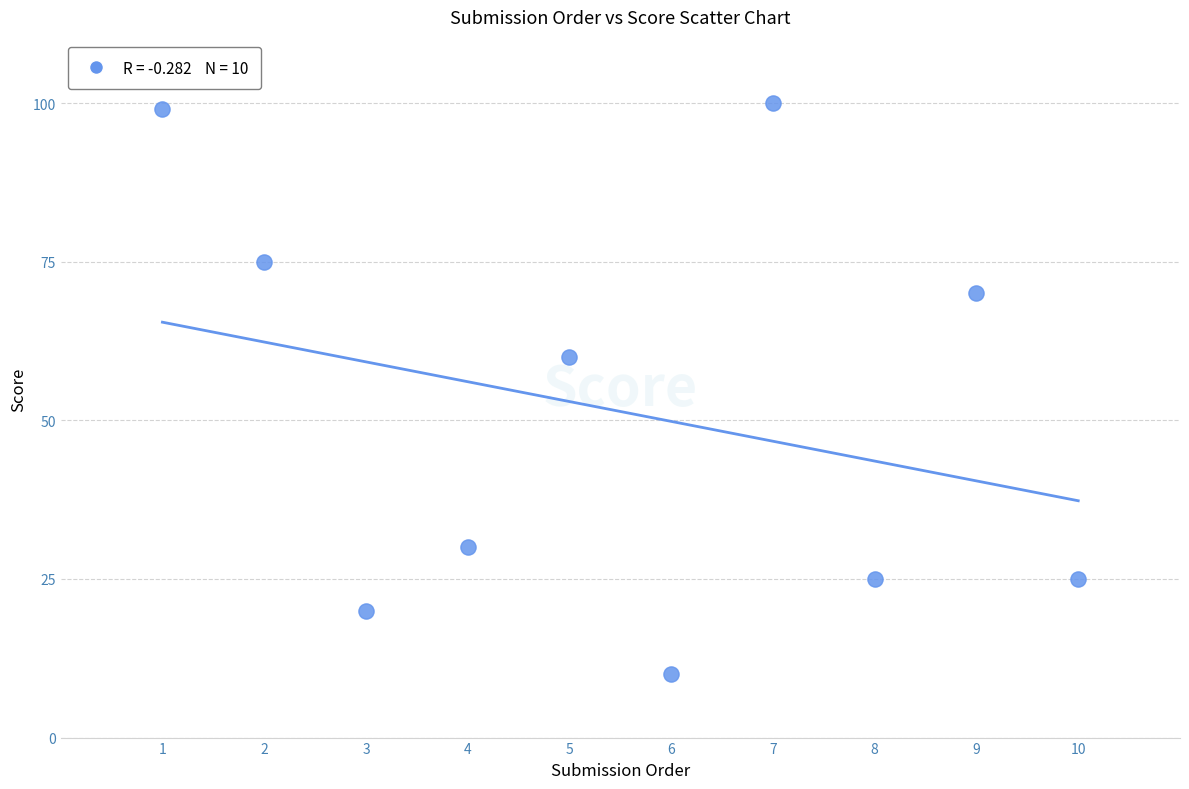

What Y value in the scatter plot is closest to 55?

60